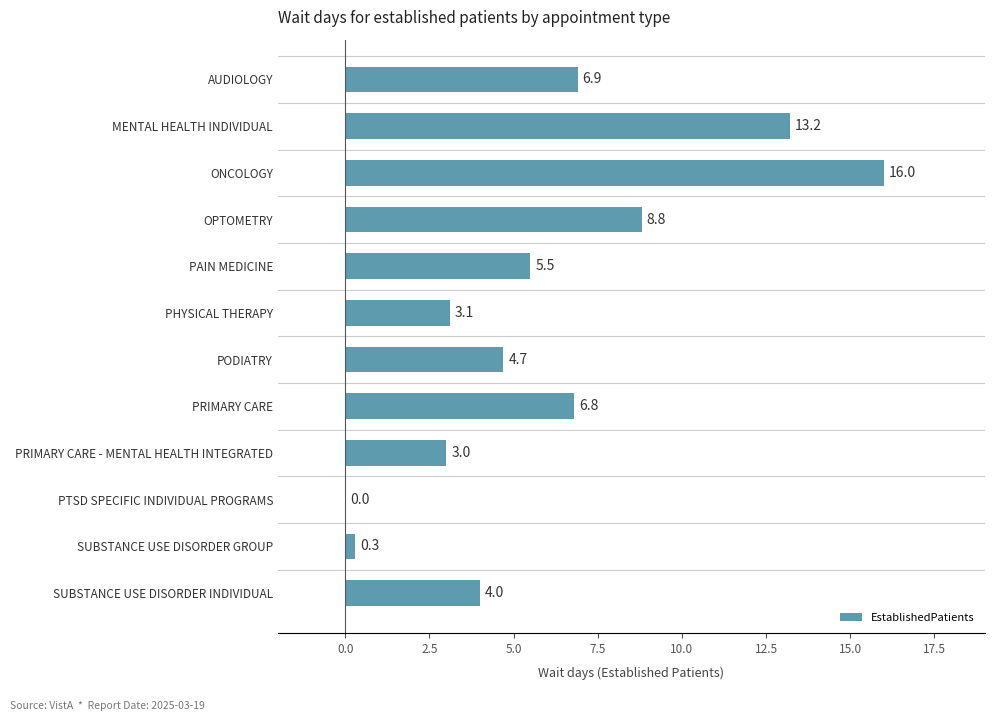

How many values are above zero?

11